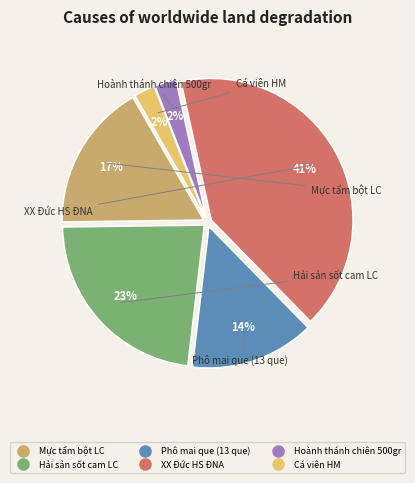

To the nearest percent, what portion does Hải sản sốt cam LC represent?

23%